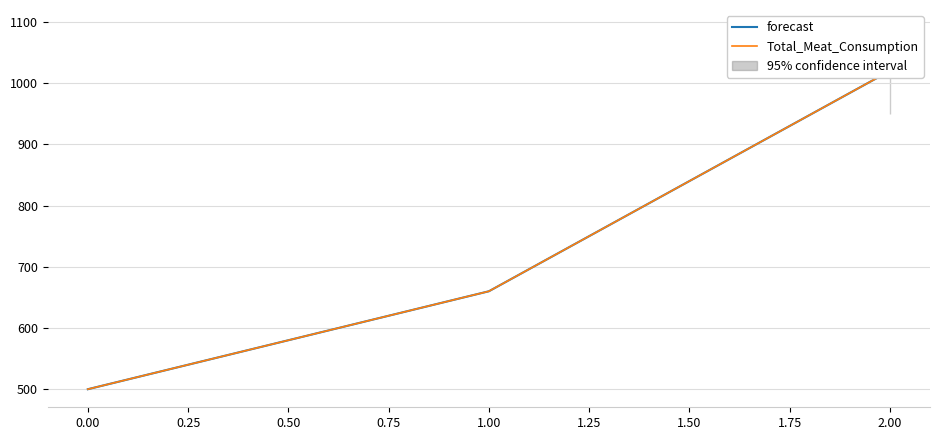

What is the difference between the maximum and minimum values in the forecast series?

520